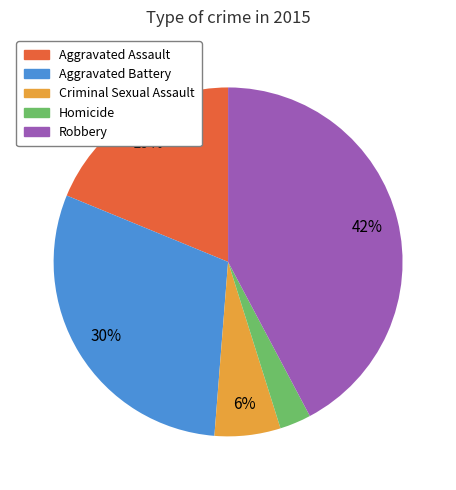

Do Criminal Sexual Assault and Aggravated Assault together represent more than half of the pie?

No